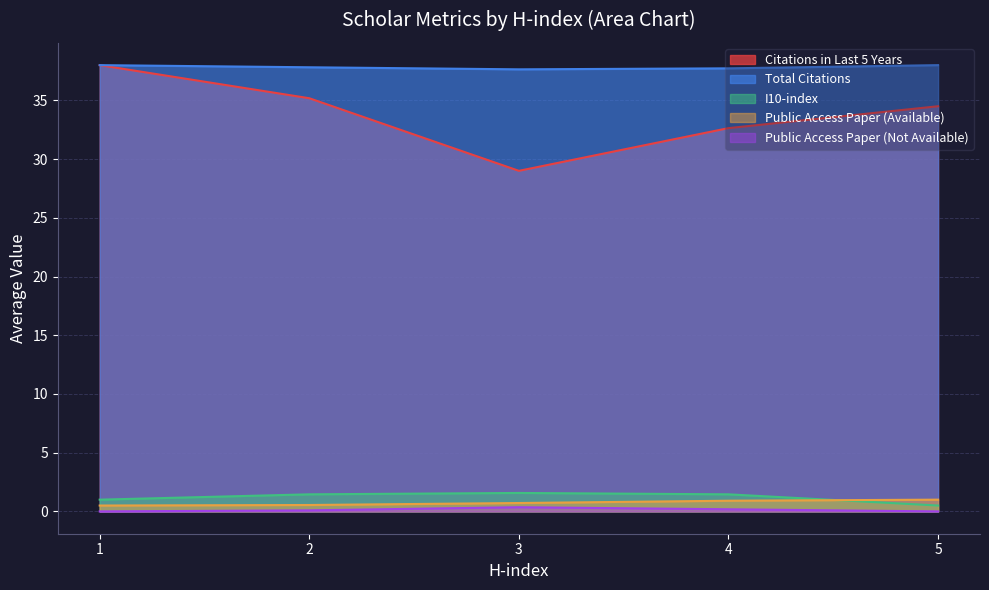

Which category has the highest value in the Total Citations series?

1